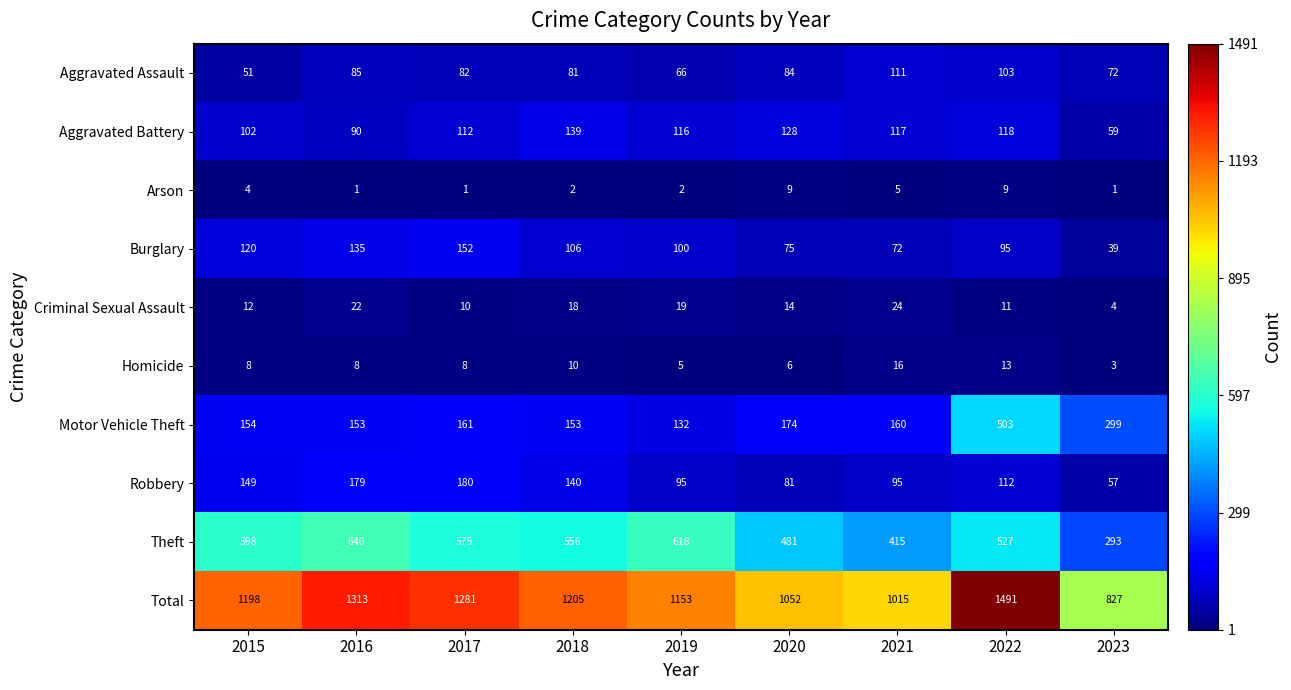

Which series has the widest spread of values?

Total